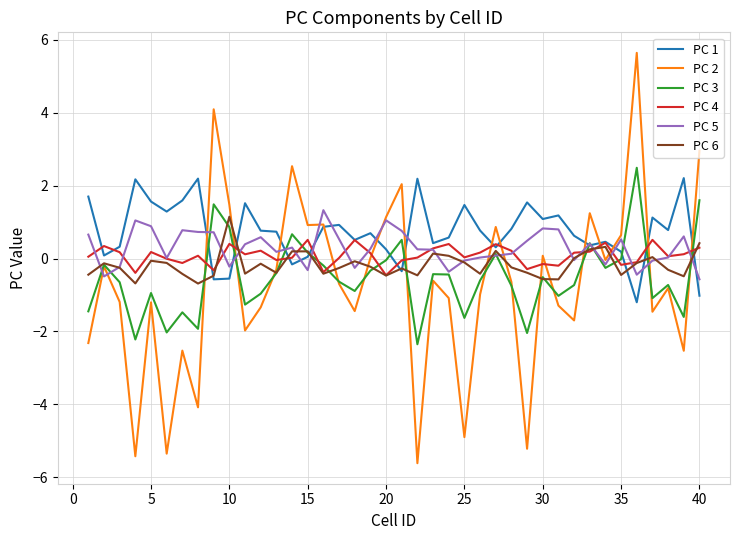

How many distinct data groups are displayed?

6